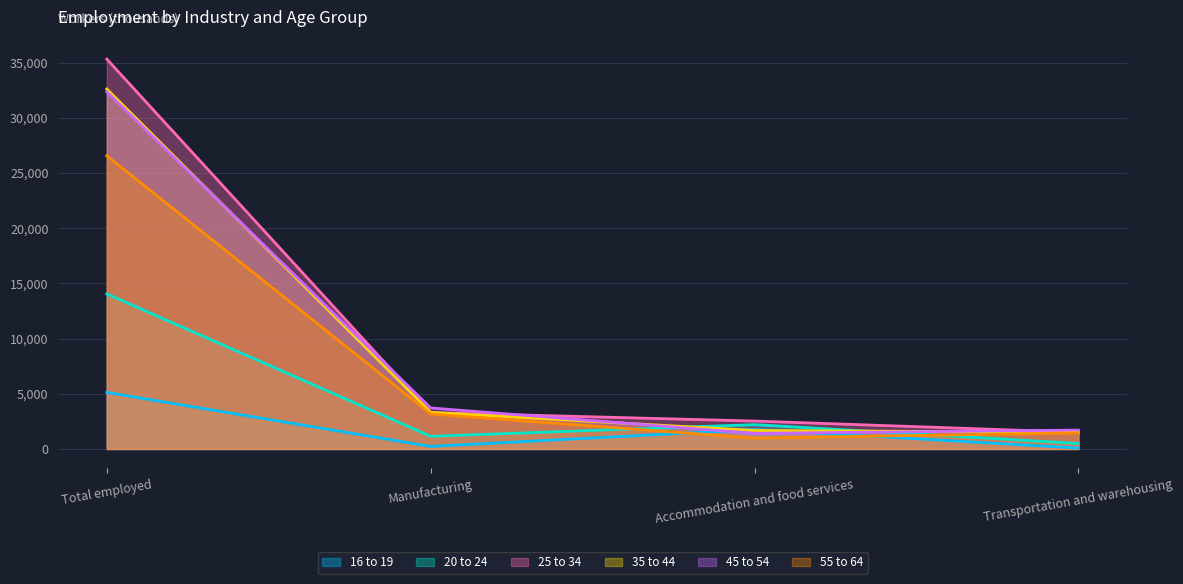

Is it true that 45 to 54 equals 56948 at Total employed?

False